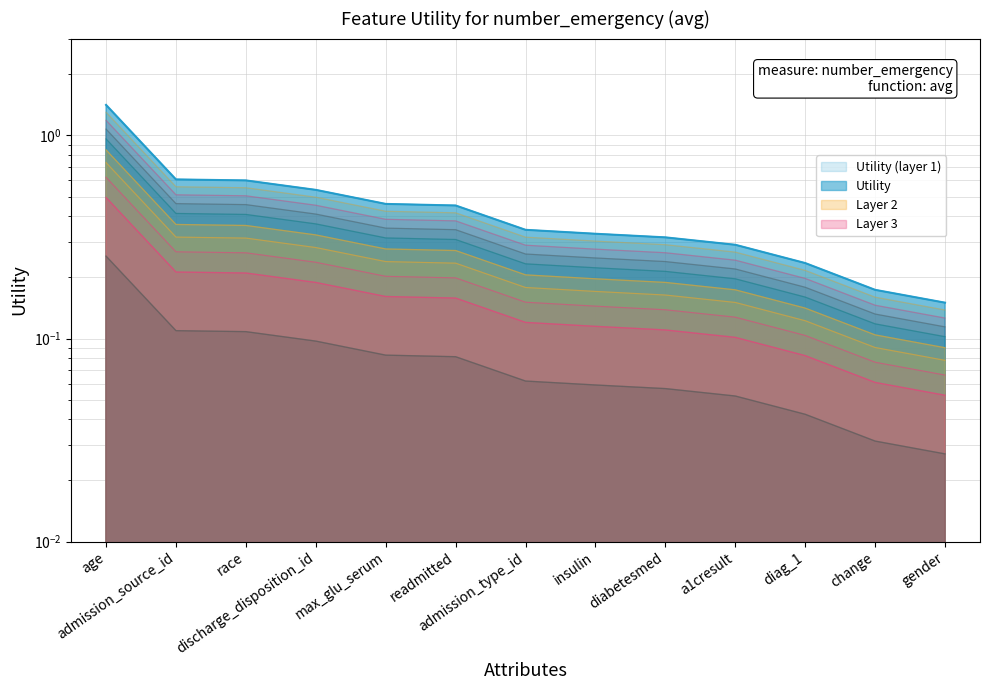

Count the number of categories in the chart.

13